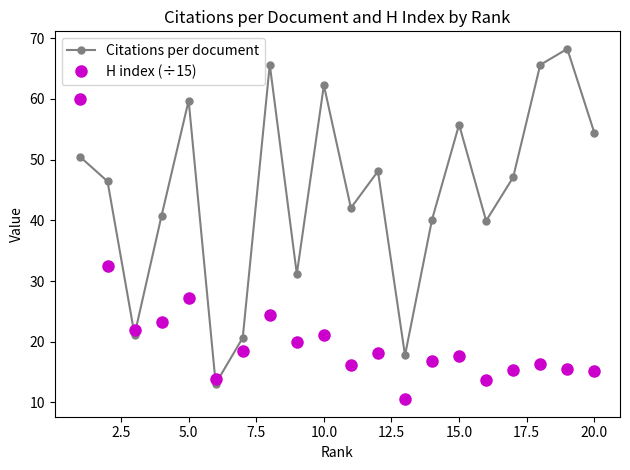

What is the value of the H index (÷15) point at the 14th from the left?

16.8